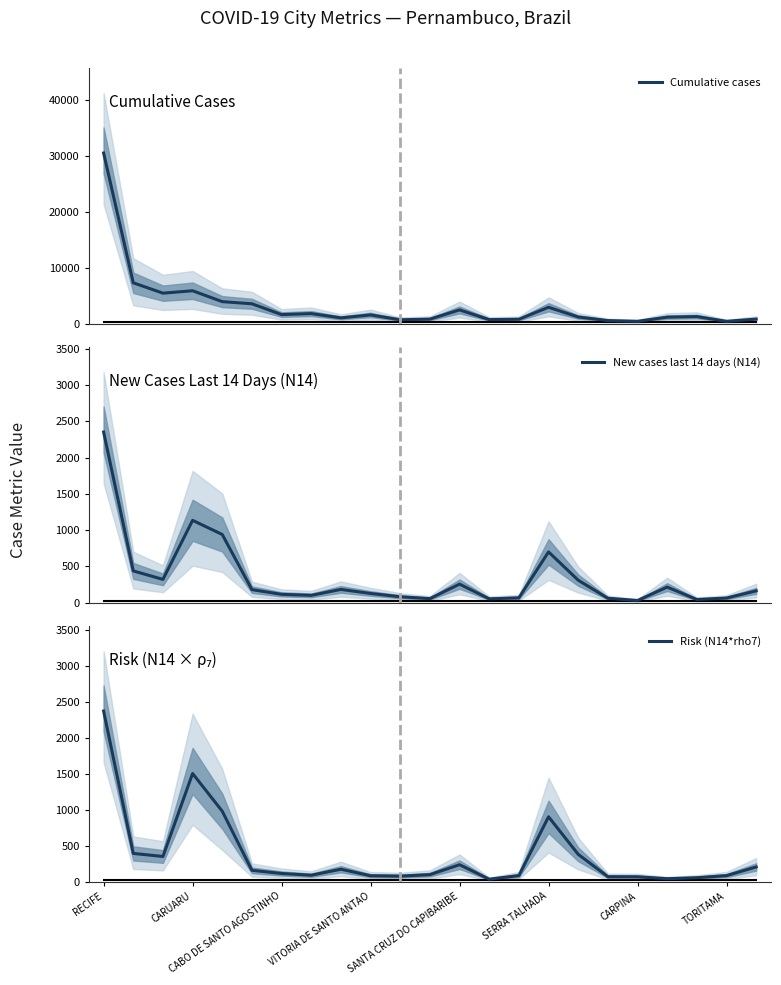

The Risk (N14*rho7) series shows 85.6 at TORITAMA. True or false?

True